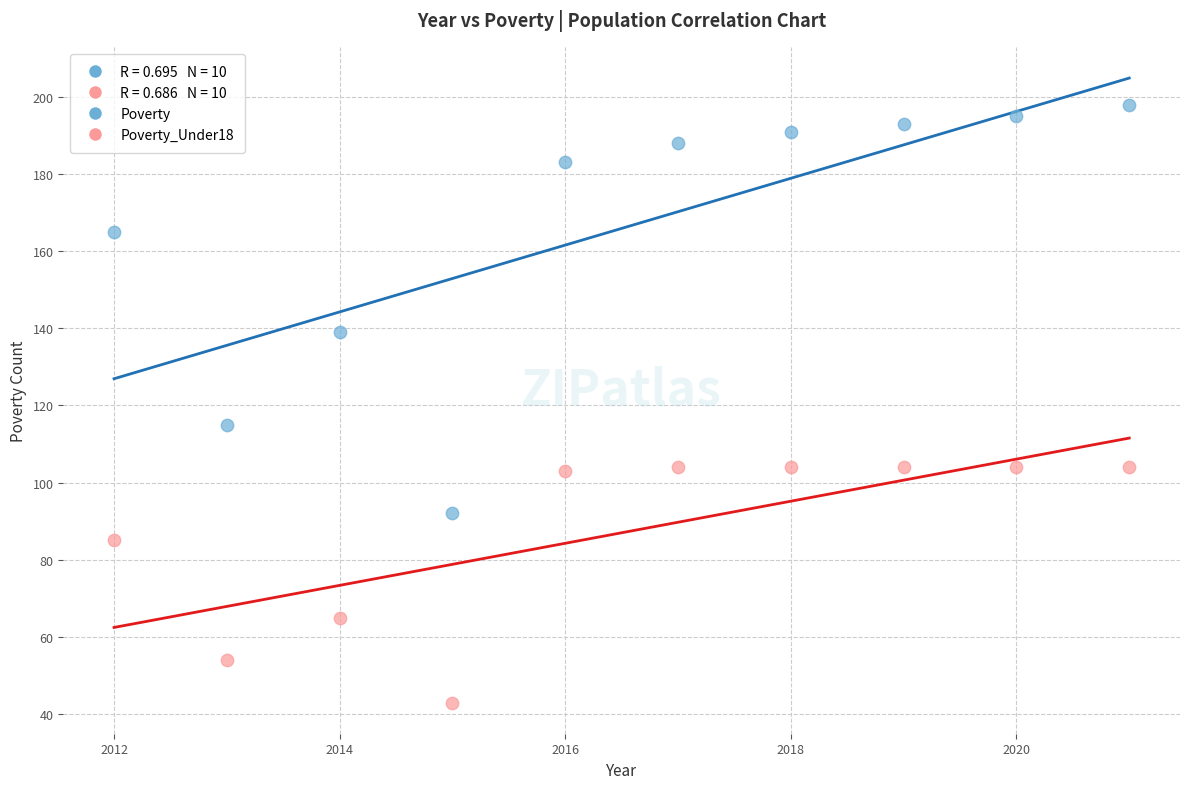

Across all series, what Y value is closest to 120?

115